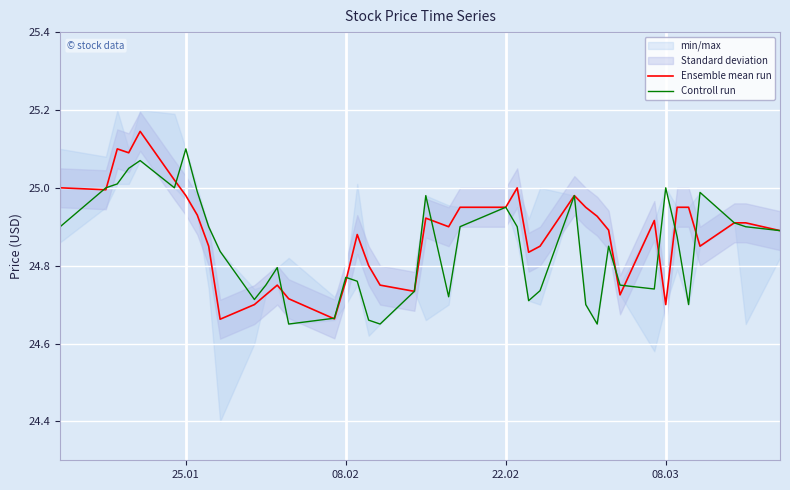

At which label does Controll run reach its peak?

25.01